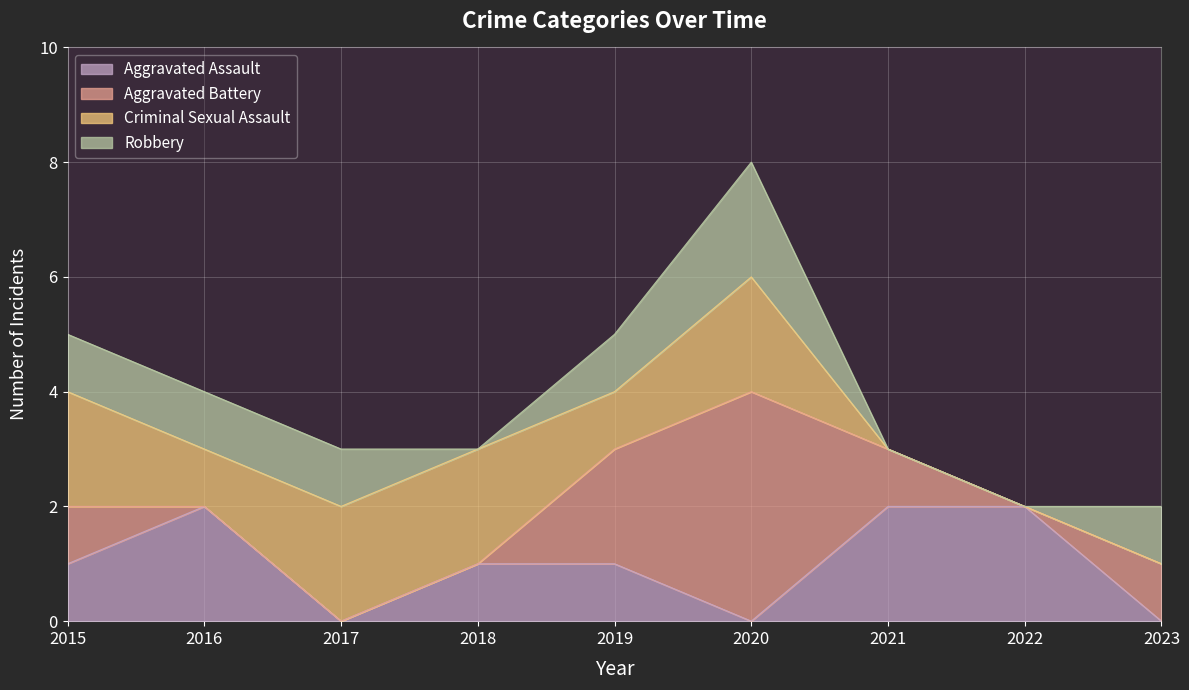

Reading left to right, transcribe all the data shown in this chart.

Aggravated Assault: 1	2	0	1	1	0	2	2	0
Aggravated Battery: 1	0	0	0	2	4	1	0	1
Criminal Sexual Assault: 2	1	2	2	1	2	0	0	0
Robbery: 1	1	1	0	1	2	0	0	1